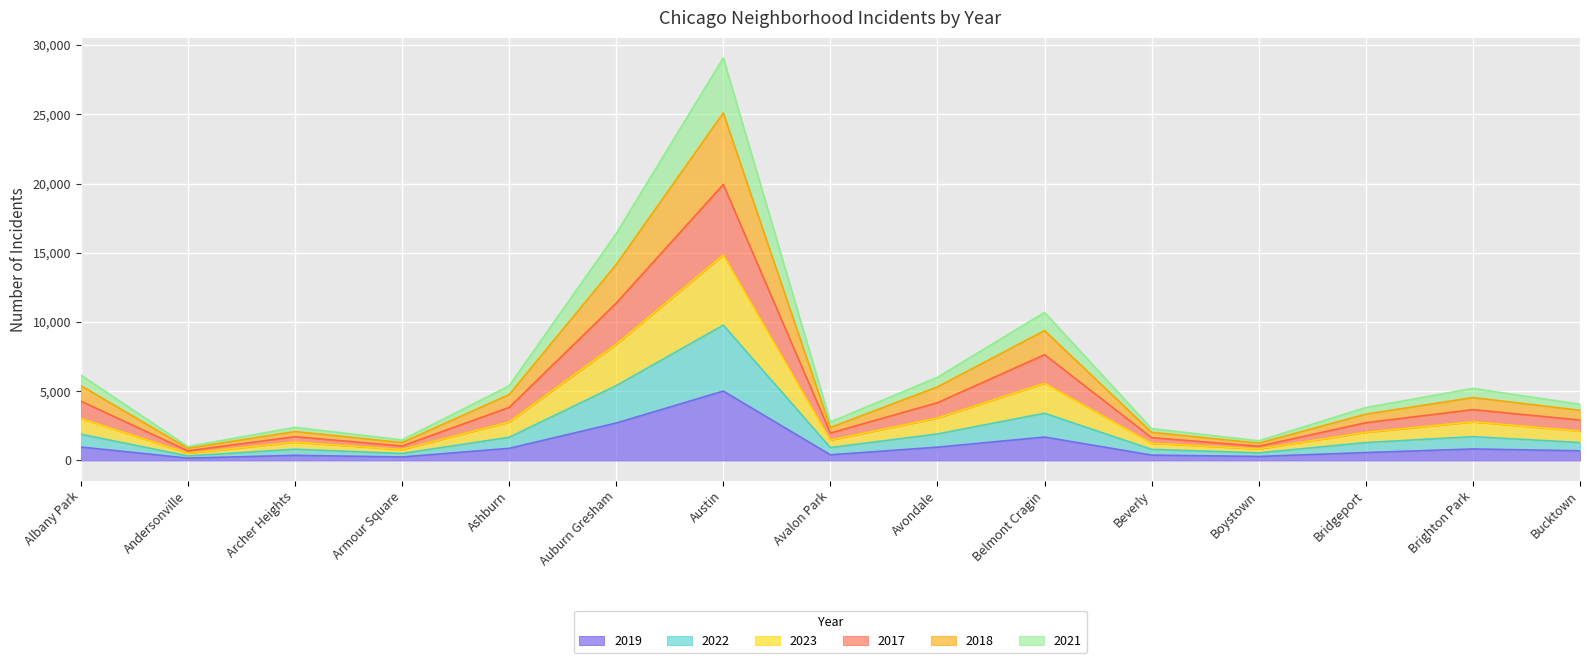

What is the total value across all series at Austin?

29066